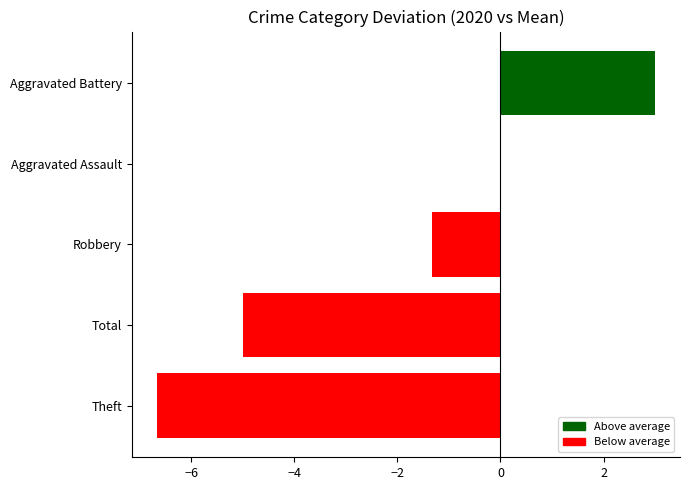

Which category has the highest value across all series?

Aggravated Battery